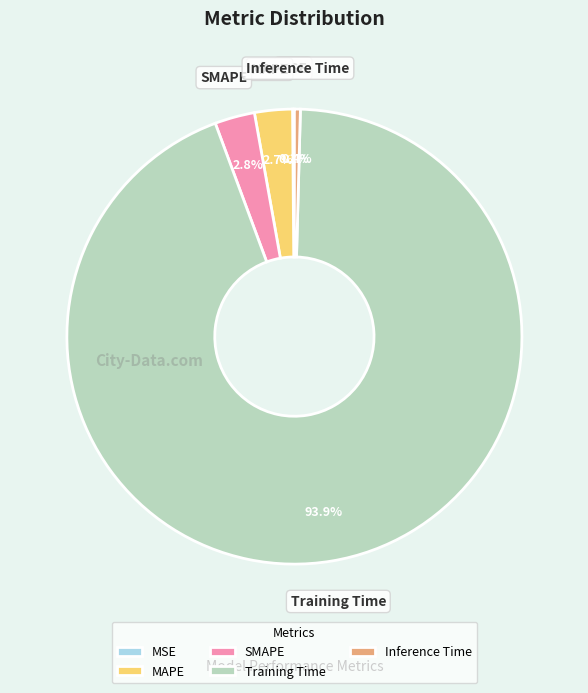

The Training Time slice represents 99% of the pie. True or false?

False